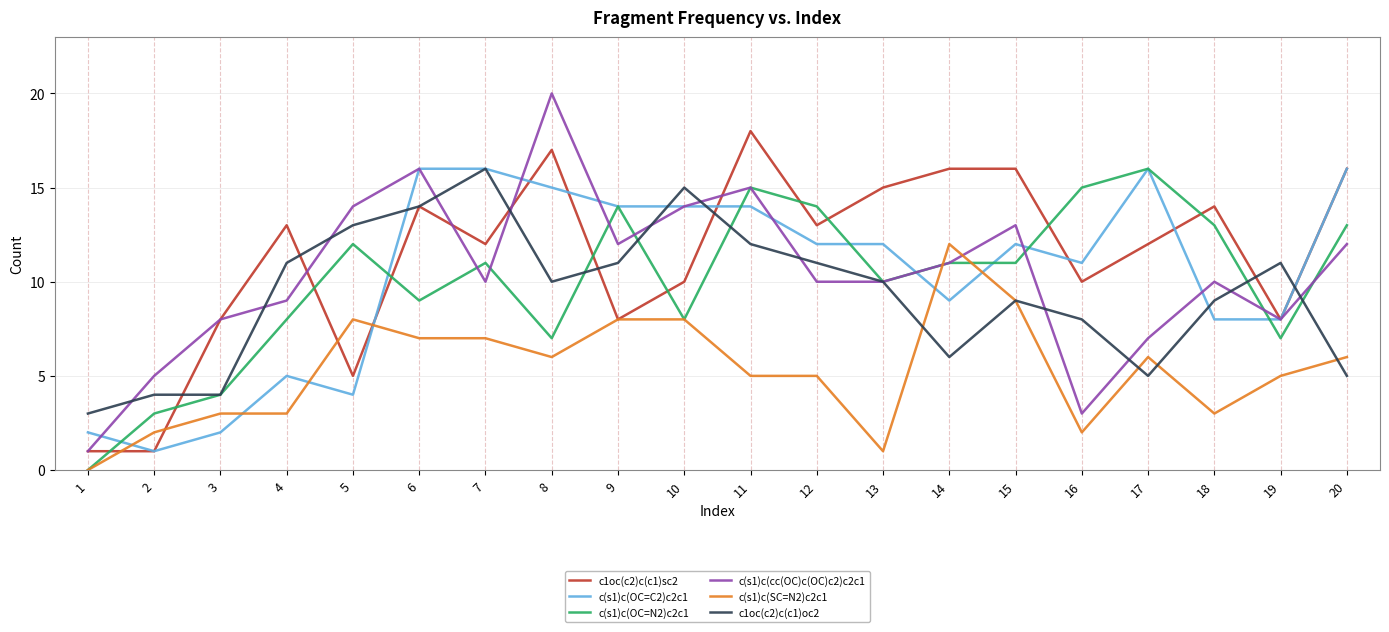

Rank the series at 5 from highest to lowest value.

c(s1)c(cc(OC)c(OC)c2)c2c1, c1oc(c2)c(c1)oc2, c(s1)c(OC=N2)c2c1, c(s1)c(SC=N2)c2c1, c1oc(c2)c(c1)sc2, c(s1)c(OC=C2)c2c1